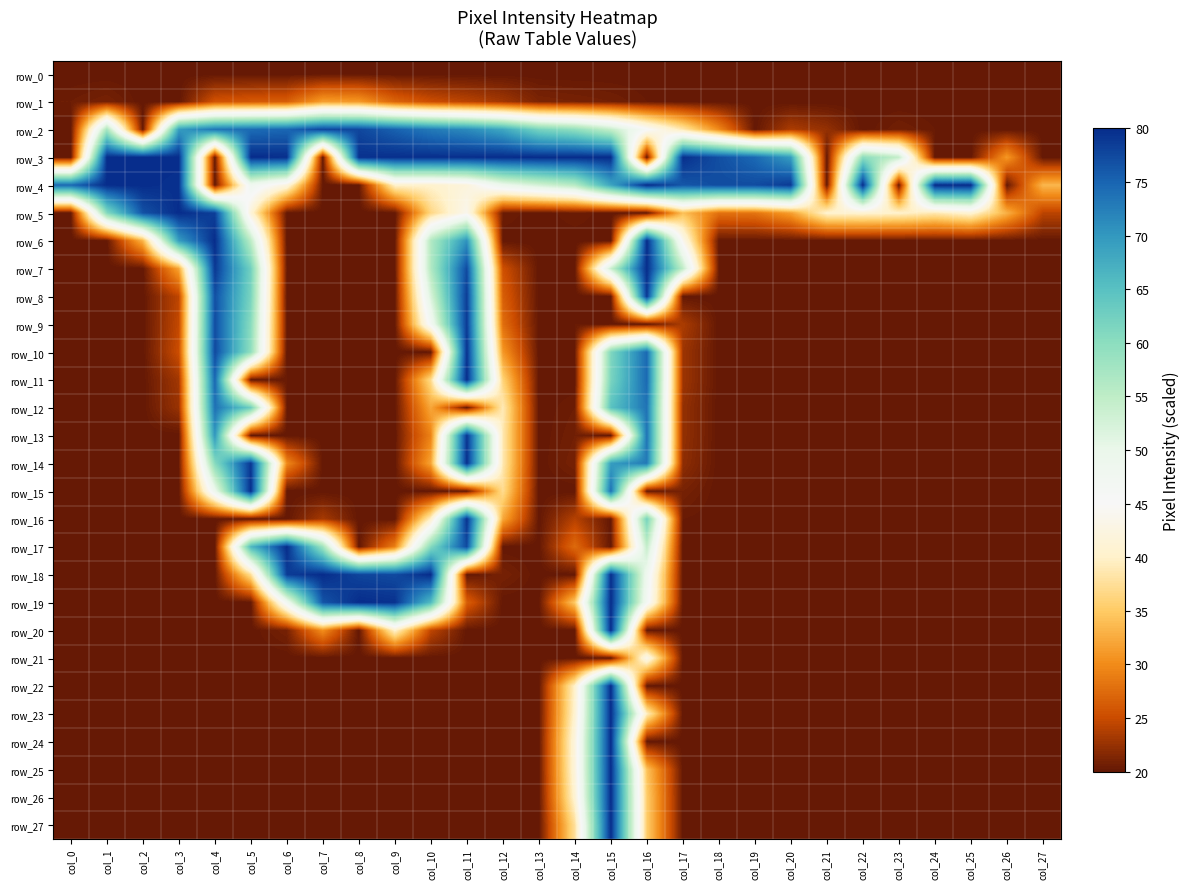

At which category is the sum across all series the highest?

col_15